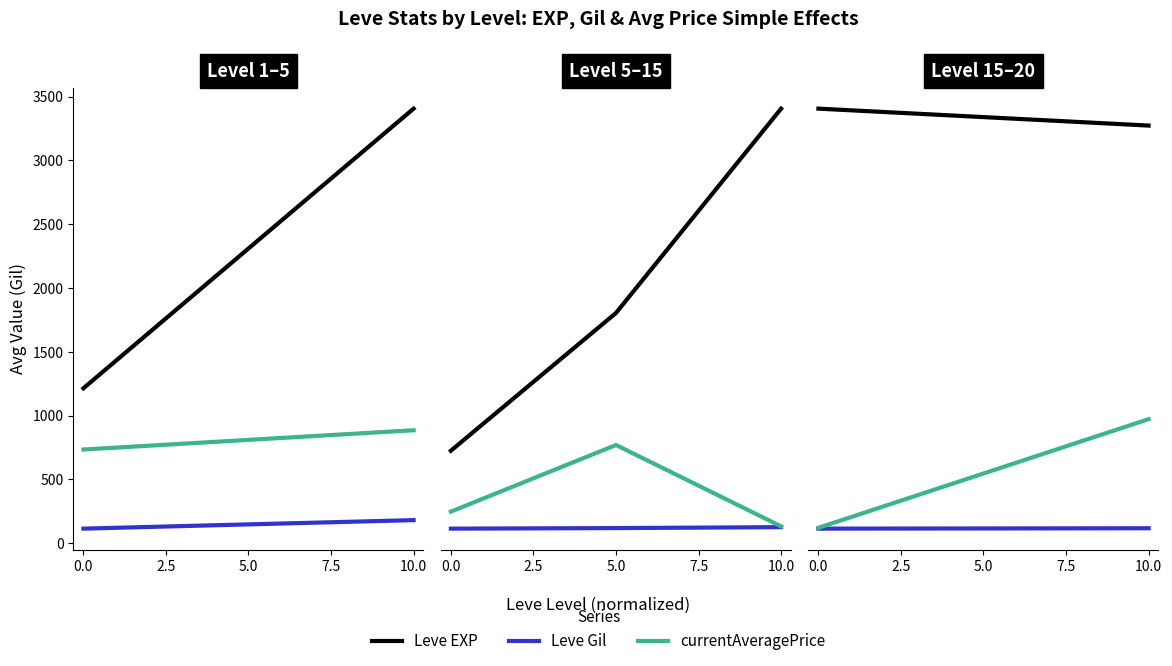

What are all the series names shown in the legend?

Leve EXP, Leve Gil, currentAveragePrice